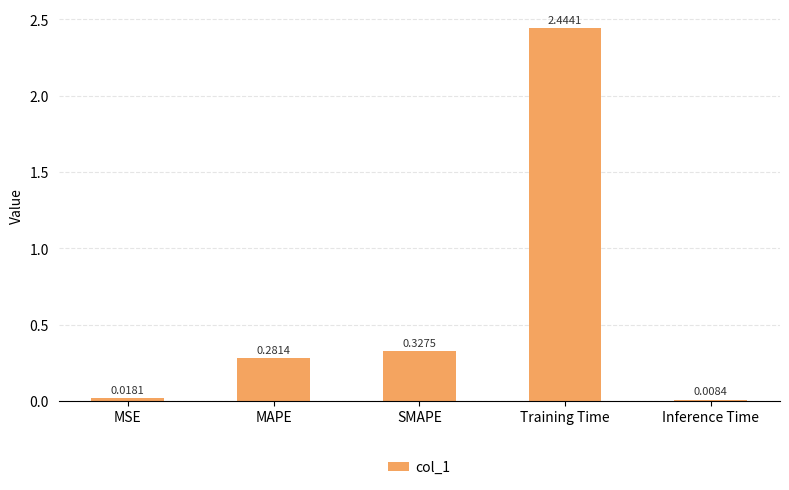

Which label corresponds to the smallest value in the chart?

Inference Time